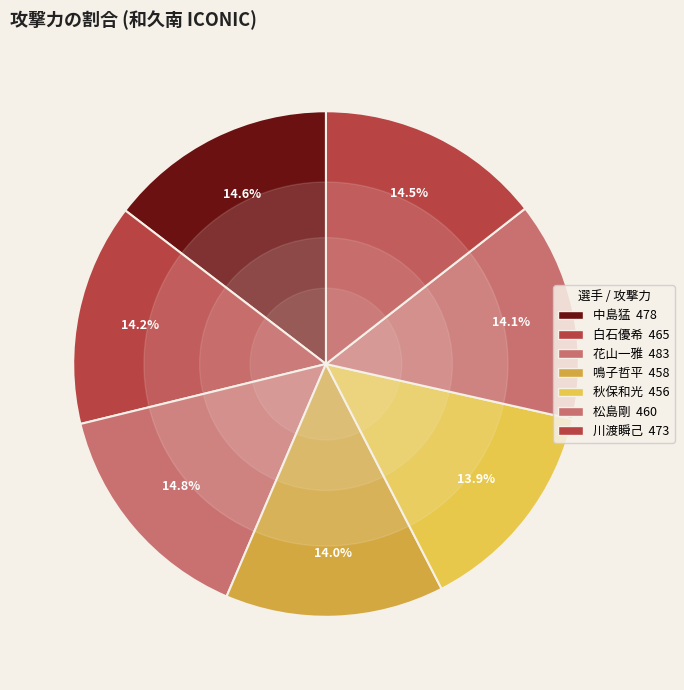

To the nearest percent, what is the difference between the largest and smallest slice percentages?

1%